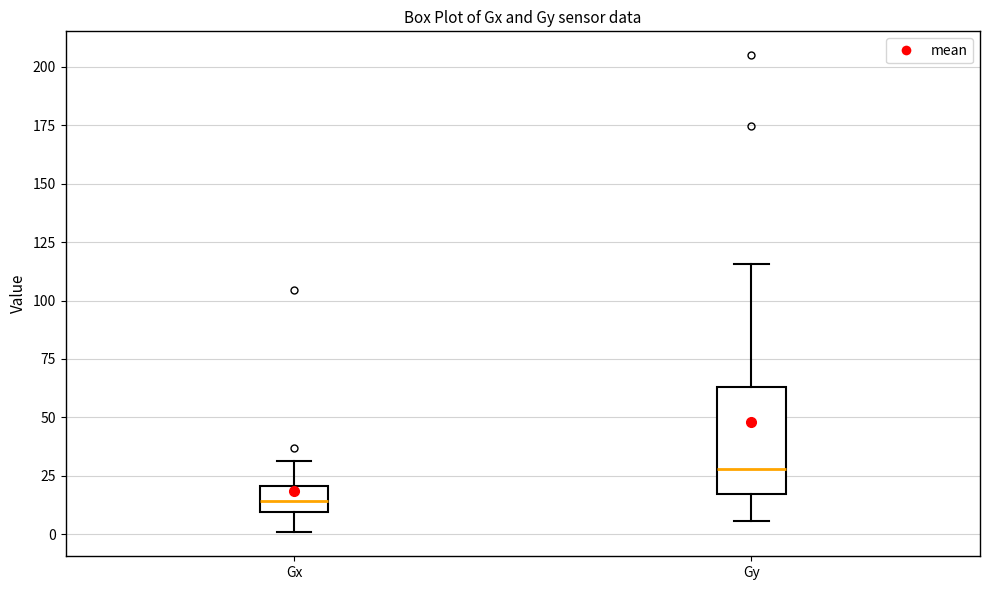

Reading left to right, transcribe this box plot: for each box, give where its median line is, the range the box spans, and where its two whiskers end, as read against the y-axis. The values are not printed on the chart, so give them approximately, as read against the axis.

Gx: median 15, box 10 to 20, whiskers 0 to 30
Gy: median 30, box 15 to 65, whiskers 5 to 115